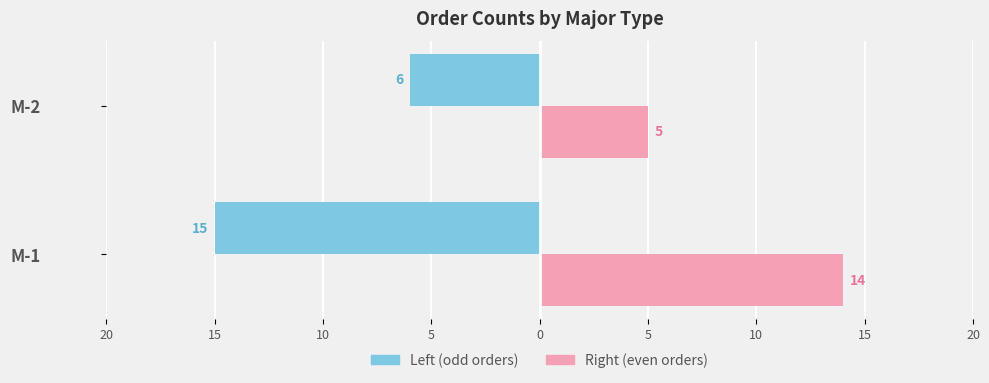

What are all the series names shown in the legend?

Left (odd orders), Right (even orders)